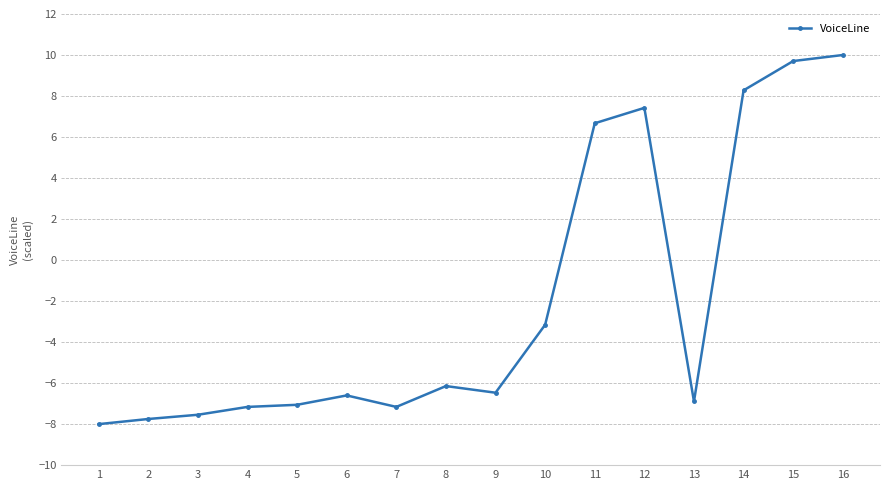

What is the difference between the maximum and minimum values?

18.0